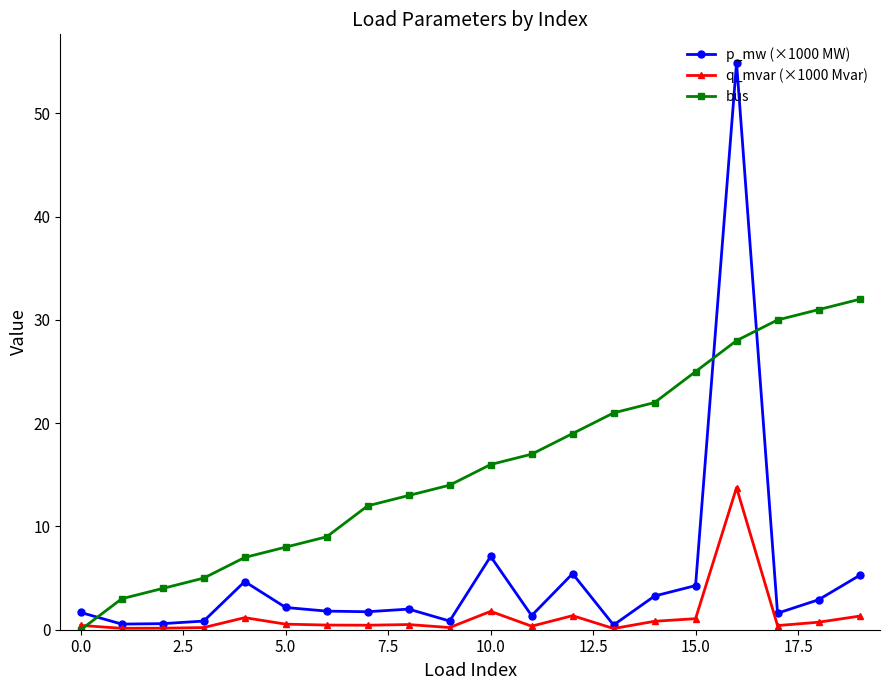

What is the value of the p_mw (×1000 MW) point at the 19th from the left?

2.9